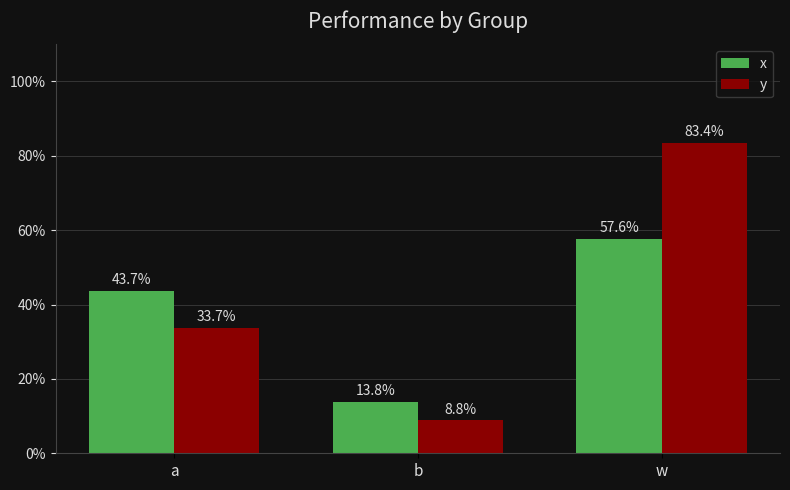

What are all the series names shown in the legend?

x, y